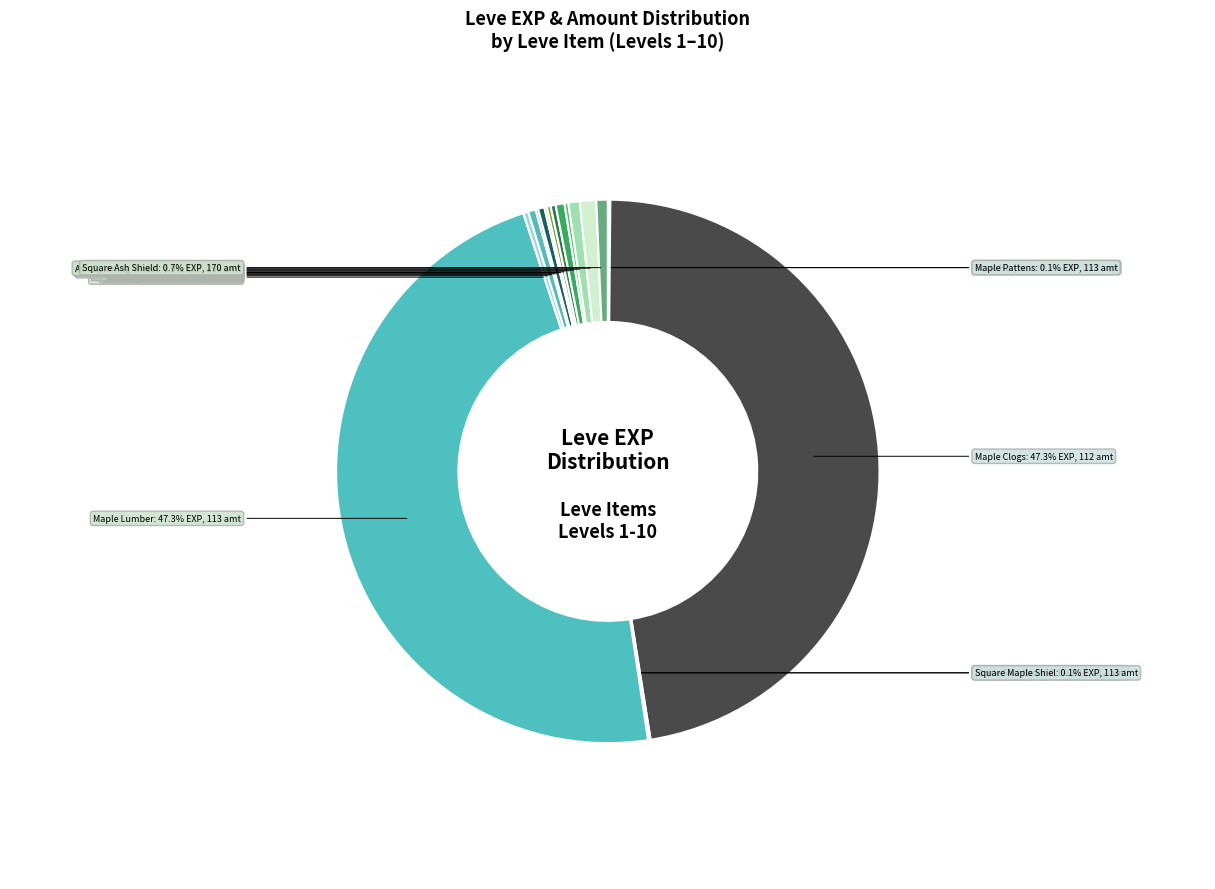

Which slice is the largest?

Maple Clogs